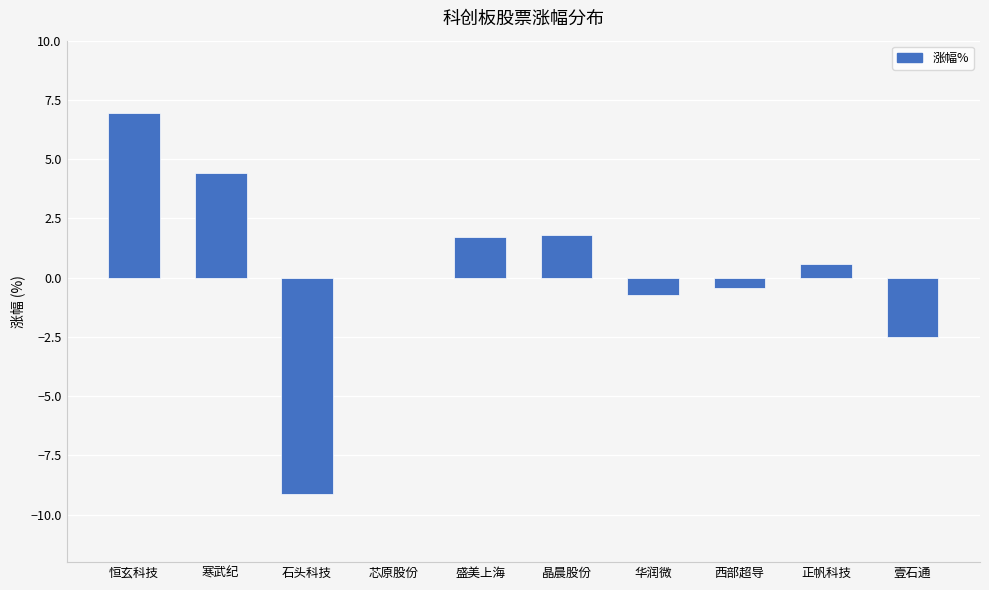

True or false: the data shows -9.1 at 石头科技.

True